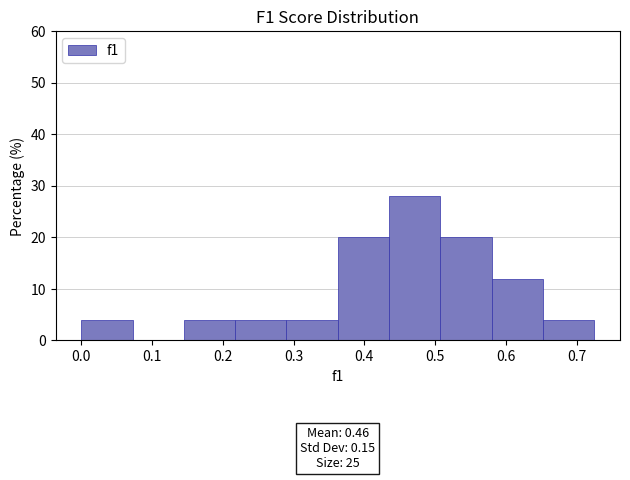

Which range on the x-axis has the tallest bar?

0.44 to 0.51